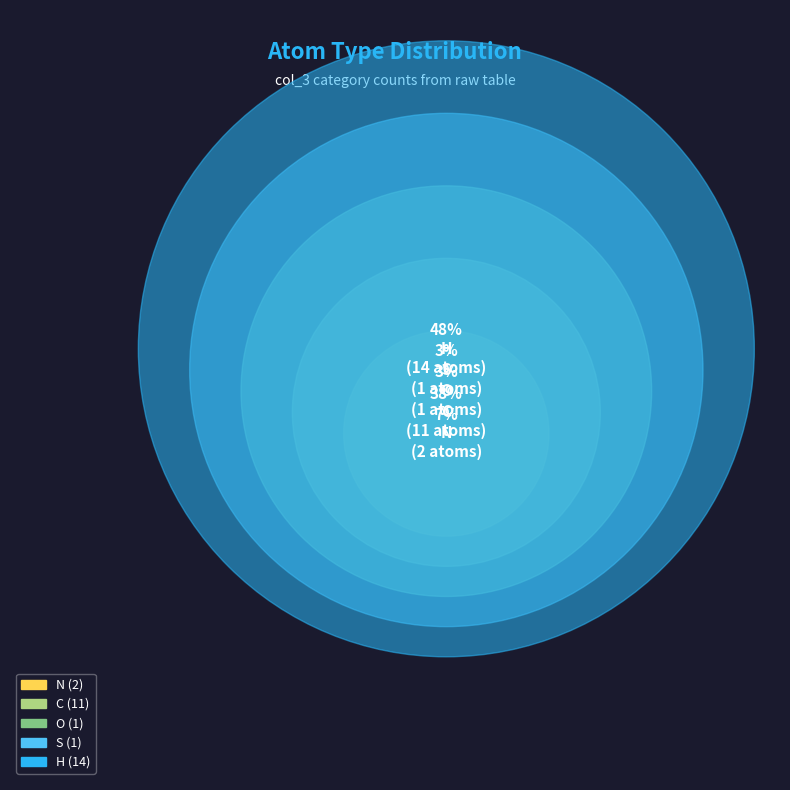

Approximately how many times larger is the value at N compared to O?

2.0